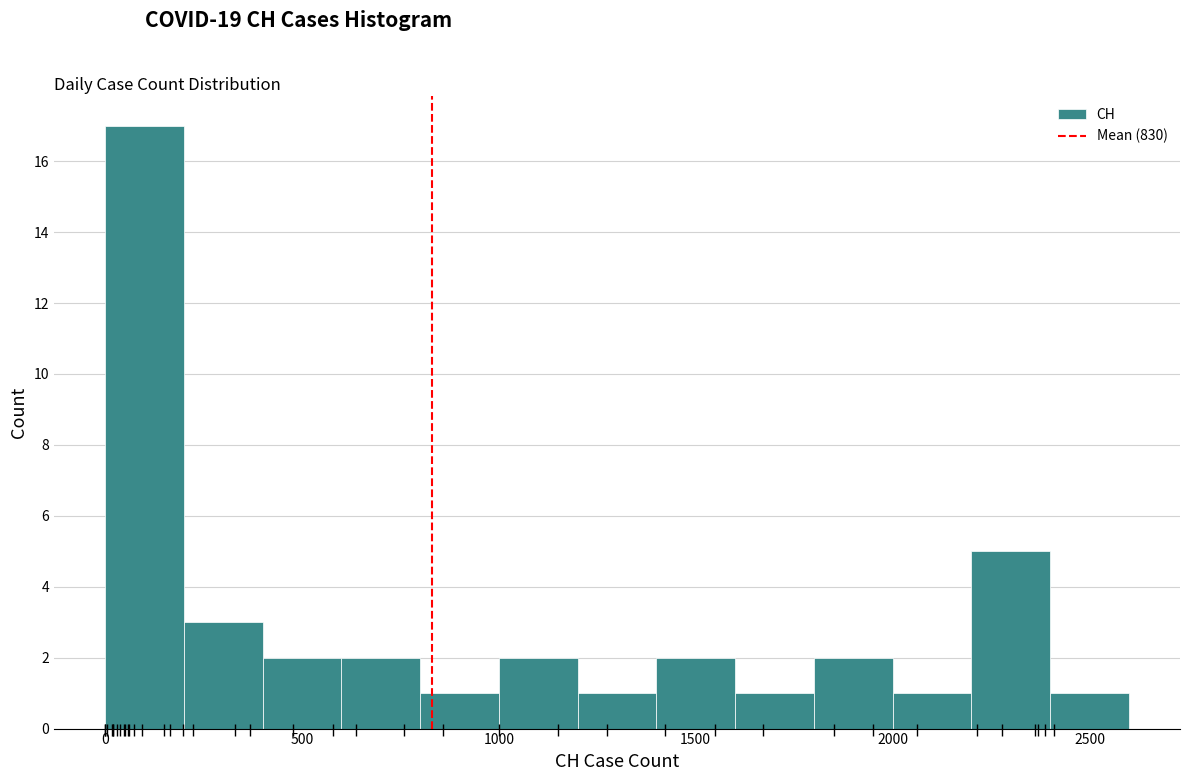

How tall is the bar that spans 2000 to 2200 on the x-axis? The values are not printed on the chart, so give them approximately, as read against the axis.

1